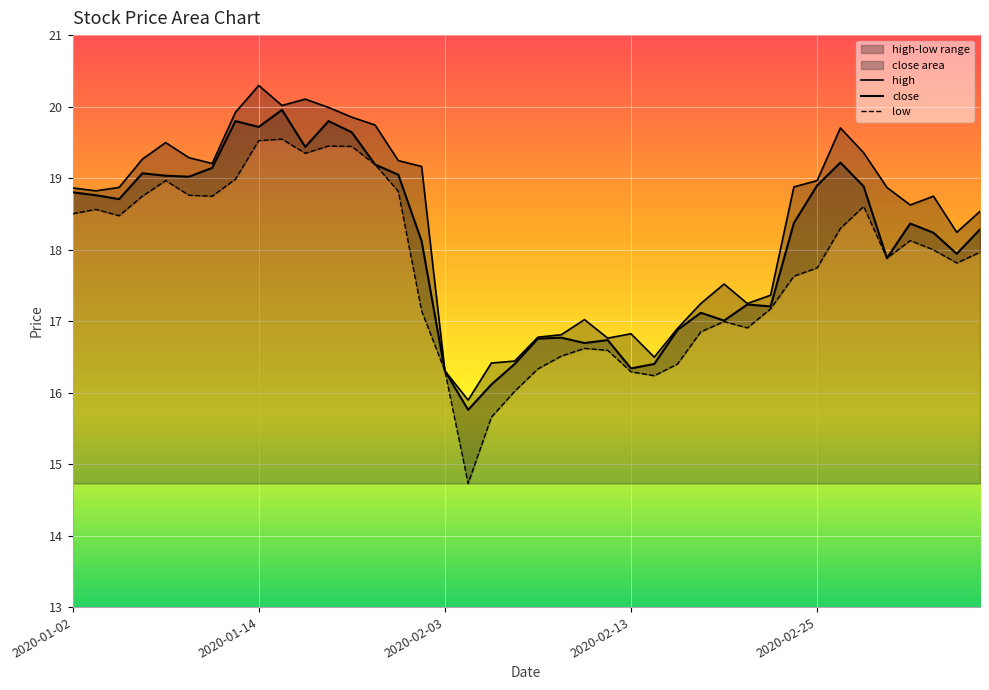

Between 2020-02-11 and 2020-03-04, which series saw the biggest shift?

close